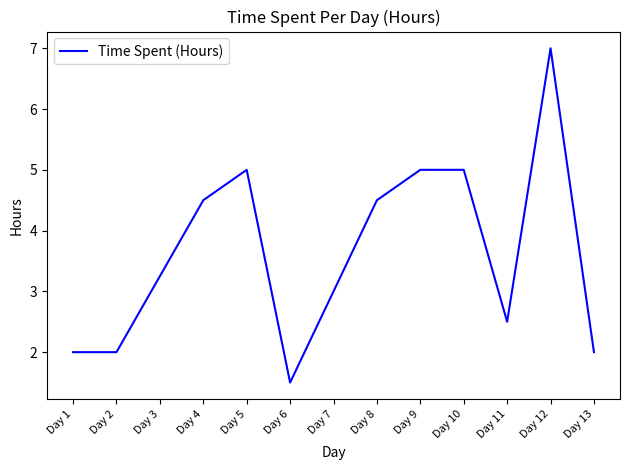

What is the ratio of the value at Day 10 to the value at Day 1?

2.5